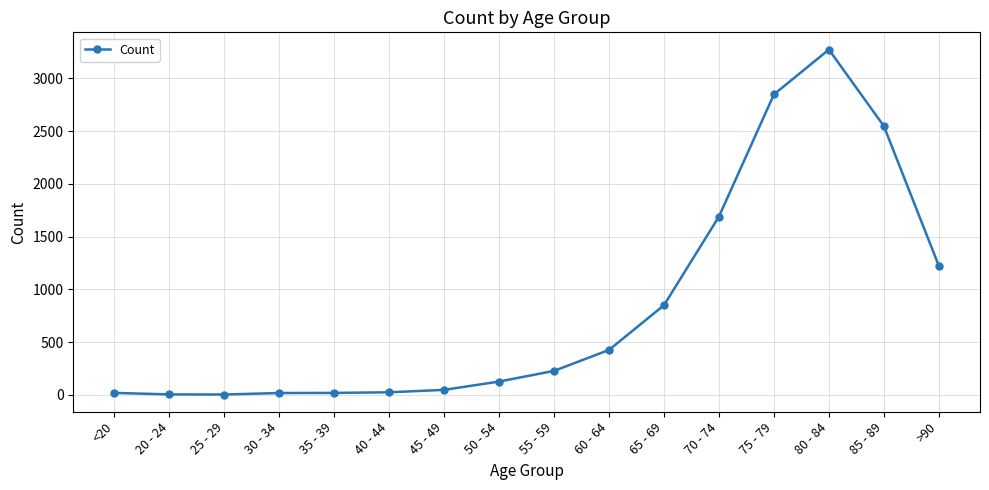

Does the chart display data point markers on the line(s)?

Yes